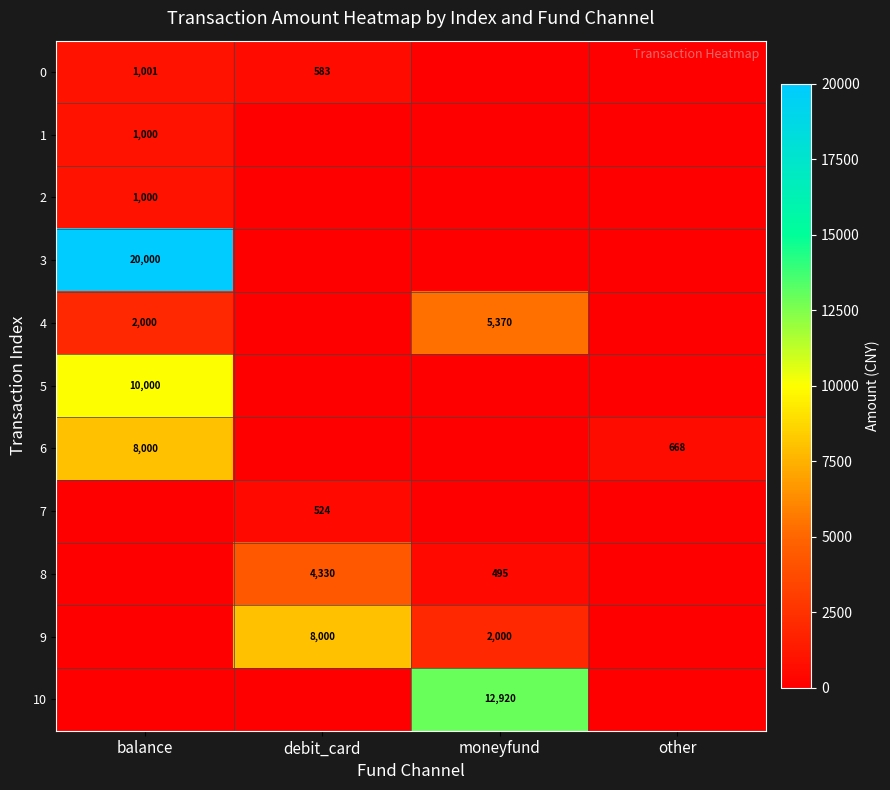

Is it true that 4 equals 5370 at moneyfund?

True